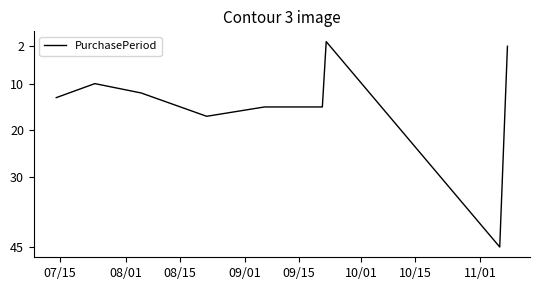

What is the difference between the maximum and minimum values?

44